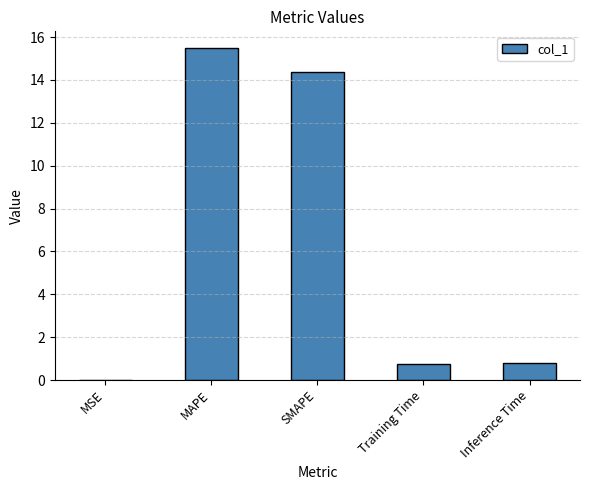

What is the sum of the values at Training Time and SMAPE?

15.1